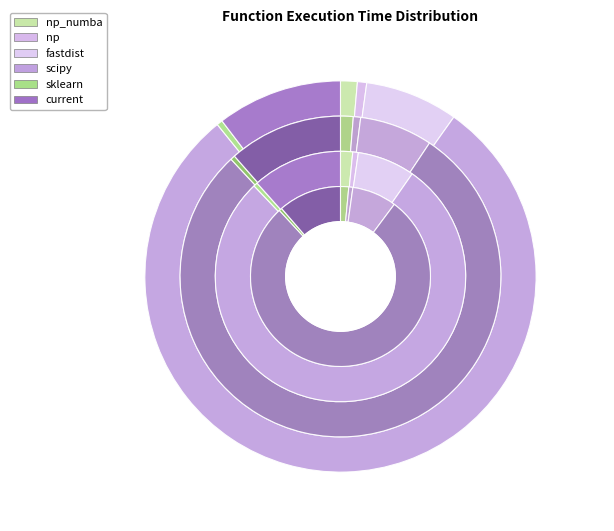

What percentage is the np_numba slice, to the nearest percent?

1%